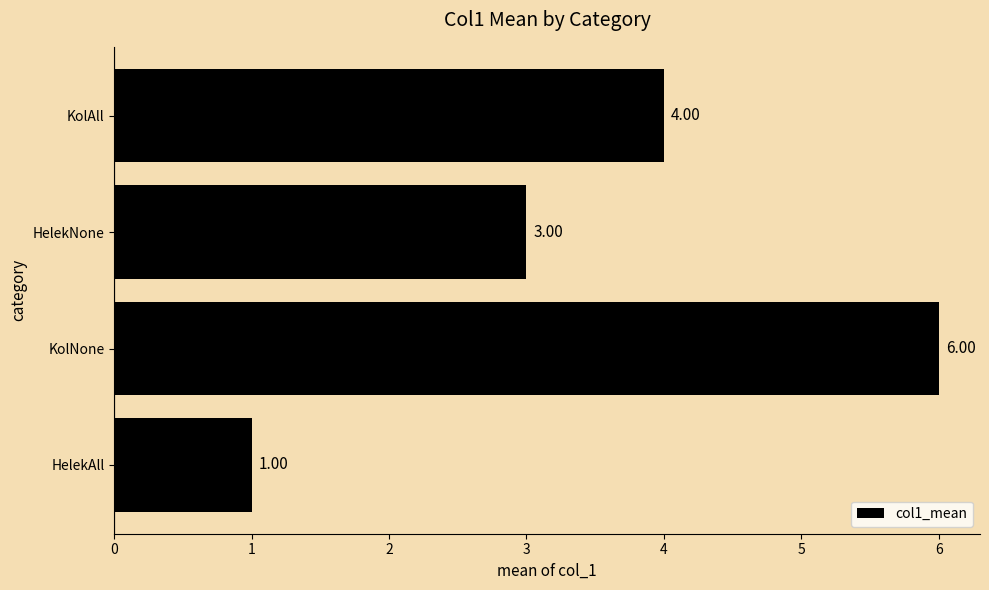

Which category has the lowest value across all series?

HelekAll